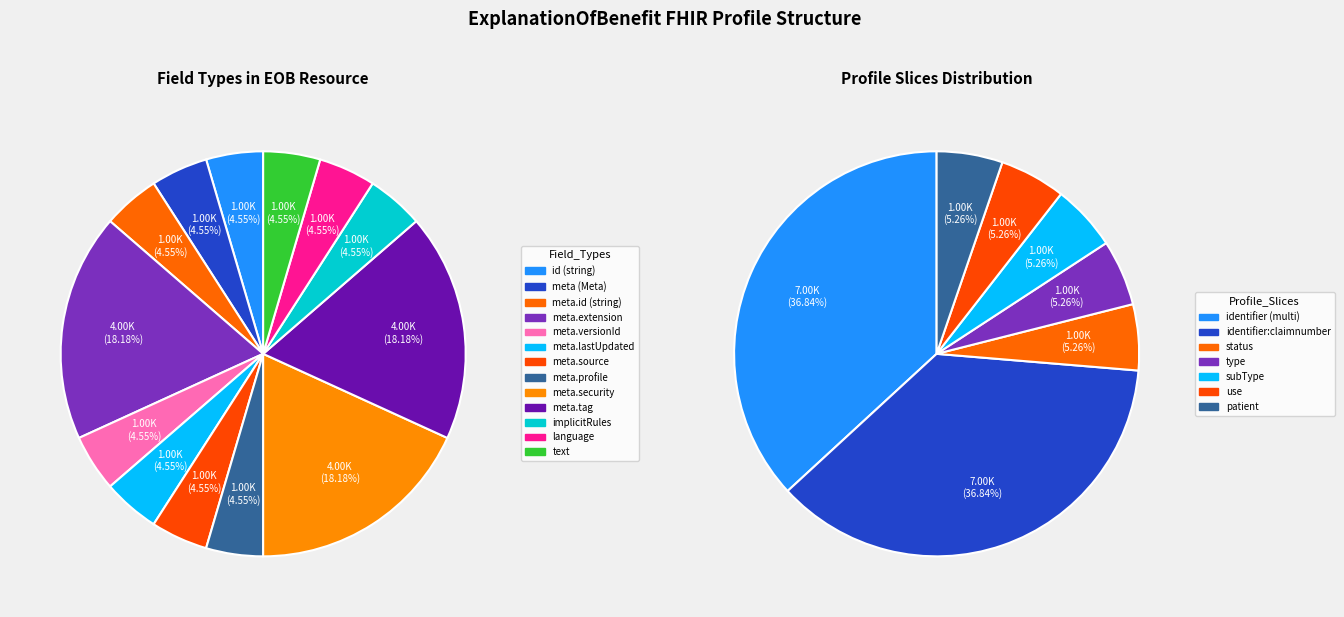

Is the sum of 7 and 3 greater than half?

No